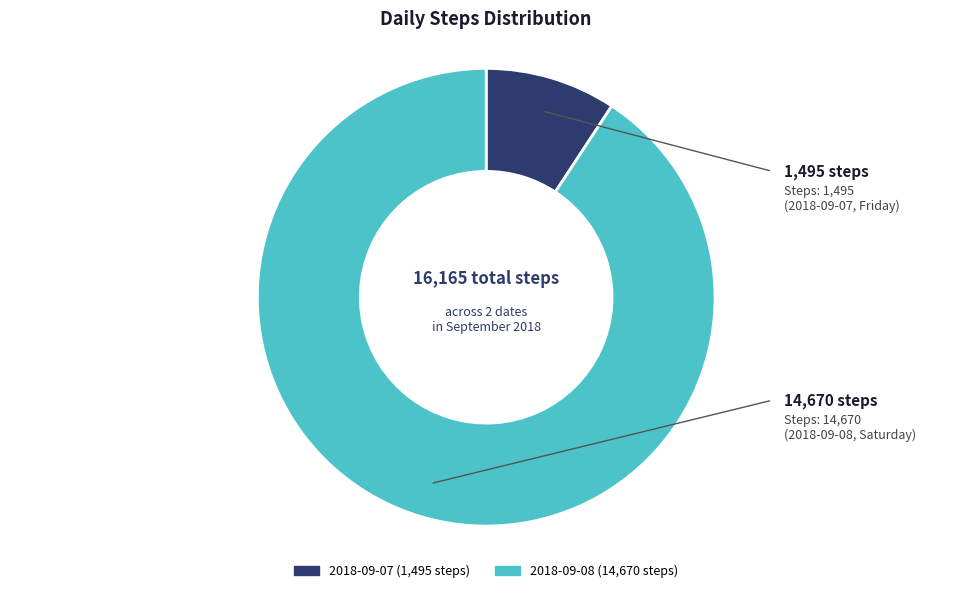

Is there any slice that represents more than half of the pie?

Yes